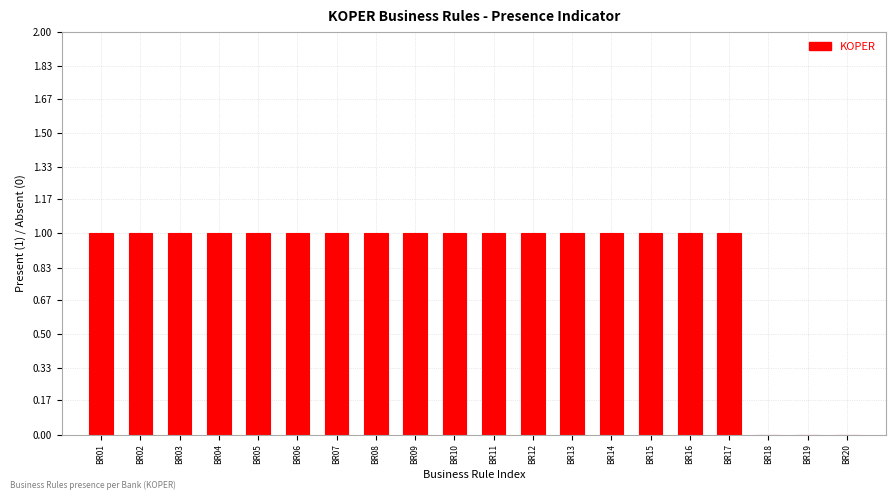

Reading left to right, extract all data points from this chart.

BR01=1	BR02=1	BR03=1	BR04=1	BR05=1	BR06=1	BR07=1	BR08=1	BR09=1	BR10=1	BR11=1	BR12=1	BR13=1	BR14=1	BR15=1	BR16=1	BR17=1	BR18=0	BR19=0	BR20=0